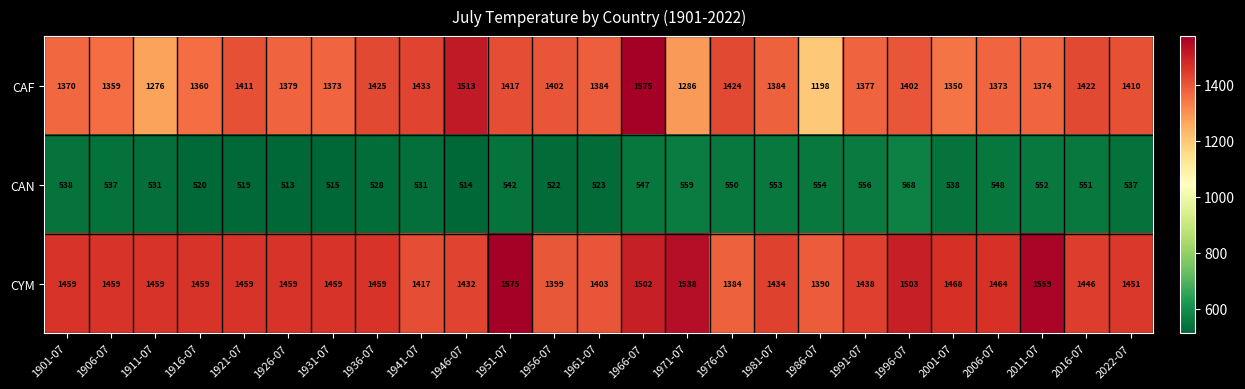

At 1926-07, list the series in order from largest to smallest.

CYM, CAF, CAN